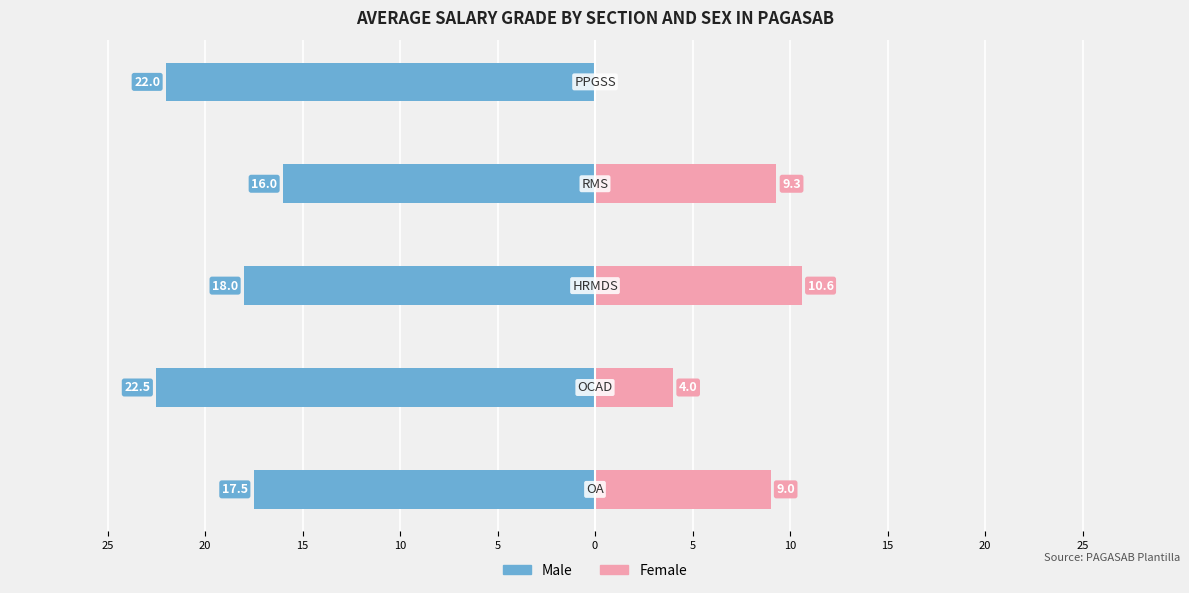

True or false: Female has a value of 6.2 at 20.

False